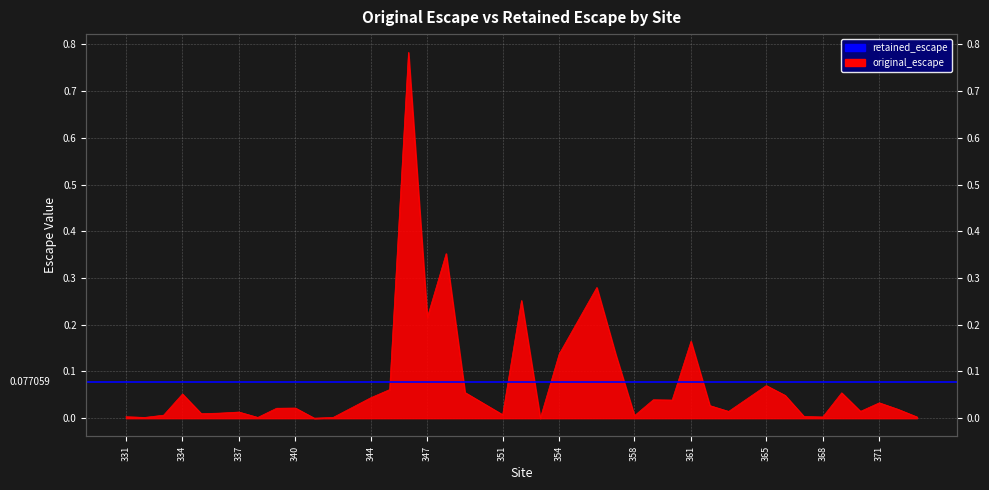

The value at 367 is 0.0. True or false?

True